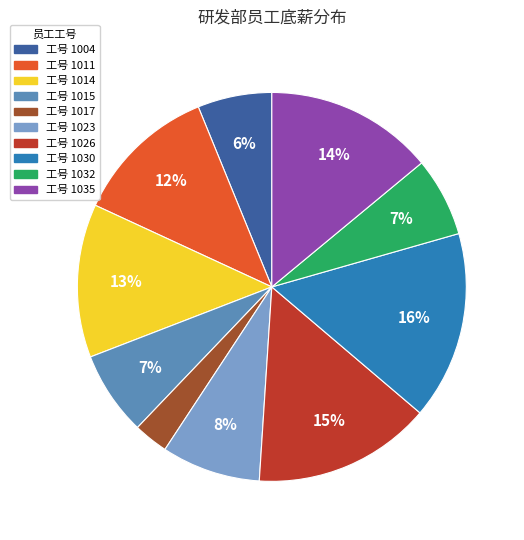

Is there a majority slice in this chart?

No